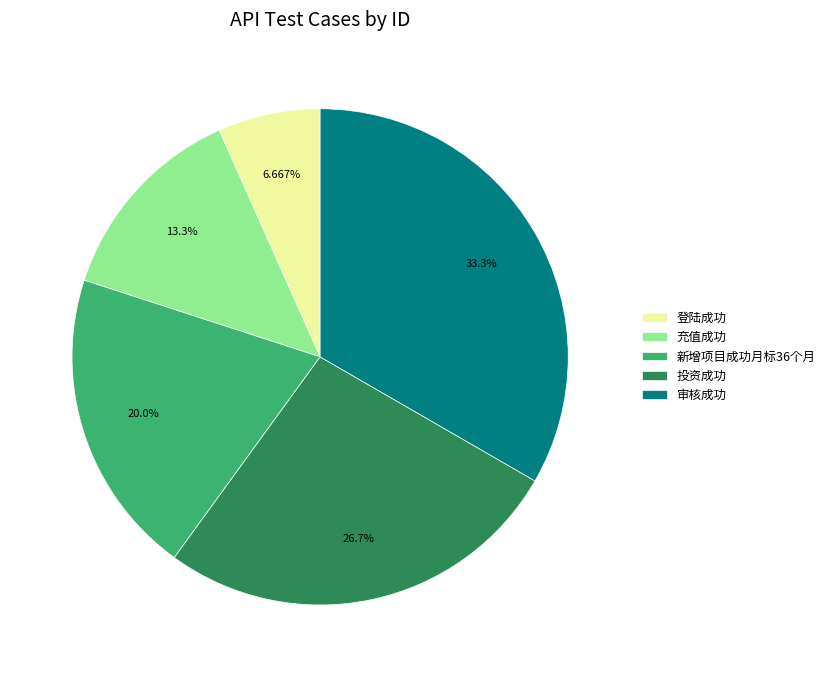

Does 登陆成功 represent more than half of the total?

No